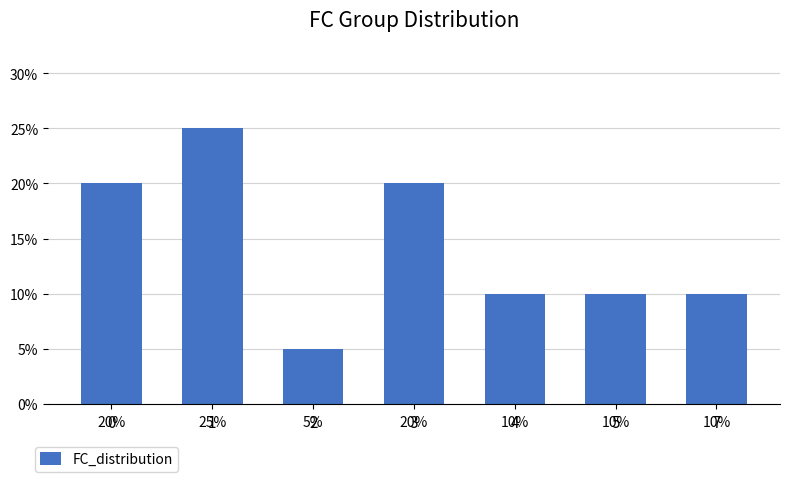

Count the values in the range 0 to 1.

7